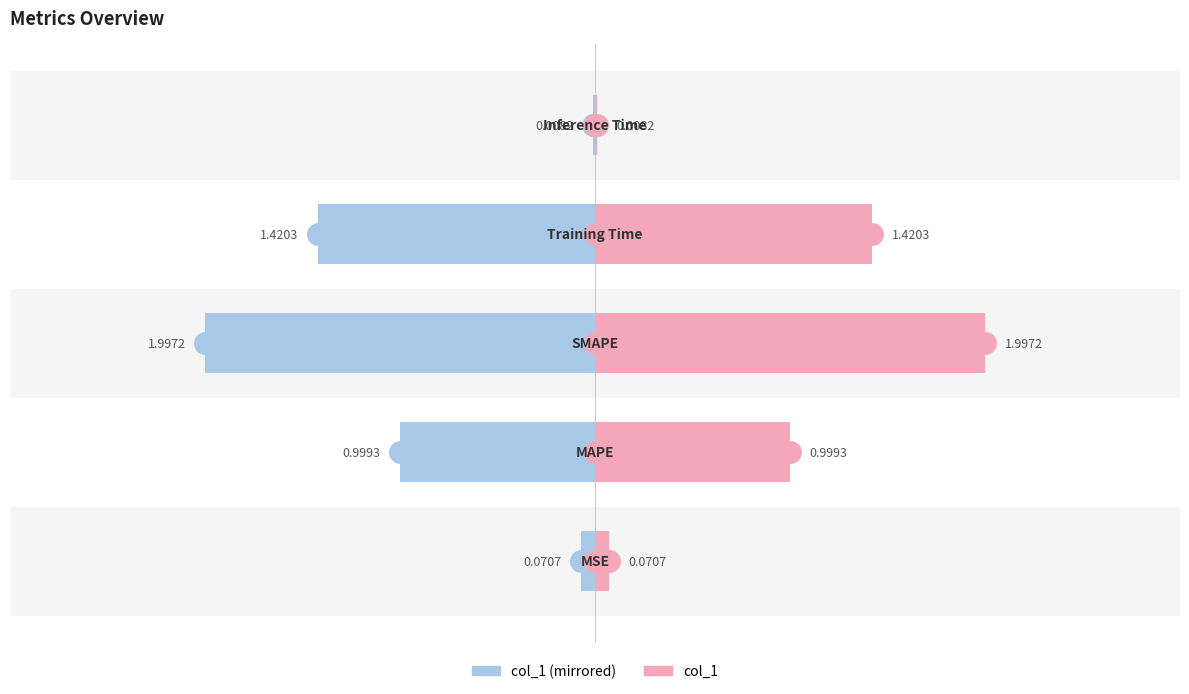

Which series changed the most between 3 and 4?

col_1 (left)